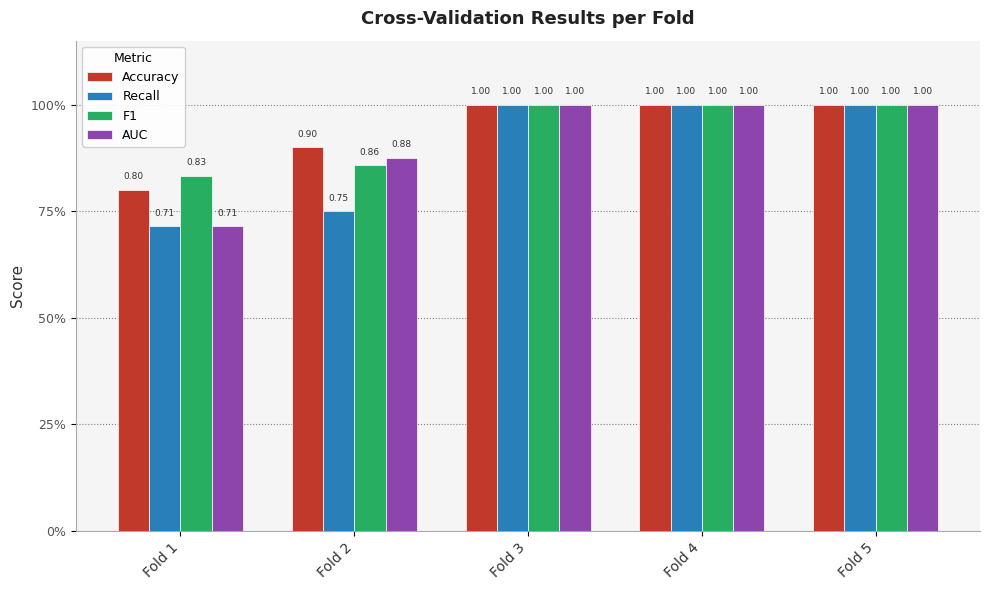

What are all the series names shown in the legend?

Accuracy, Recall, F1, AUC